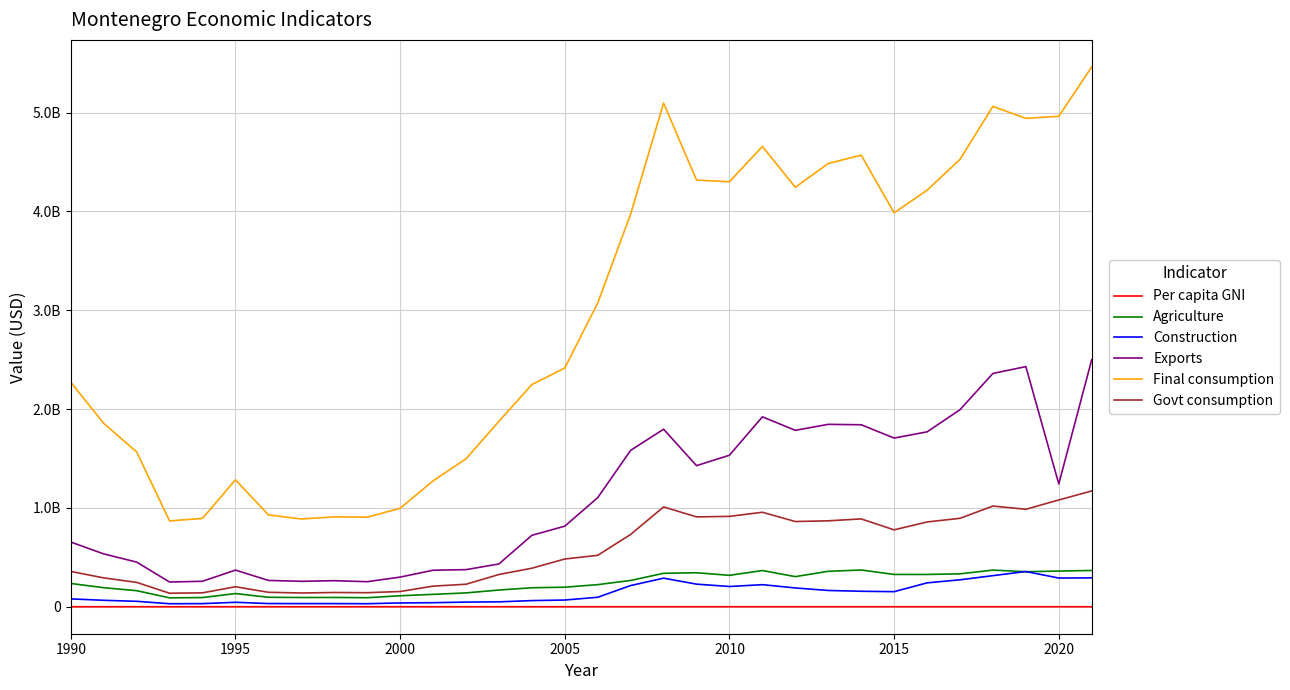

True or false: Final consumption and Construction intersect in this chart.

False